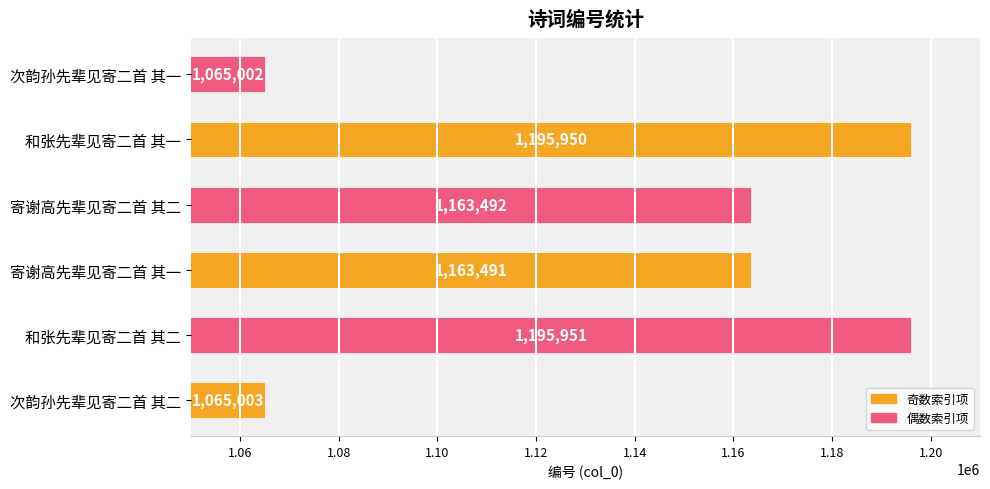

What is the approximate value at 次韵孙先辈见寄二首 其一?

1065002